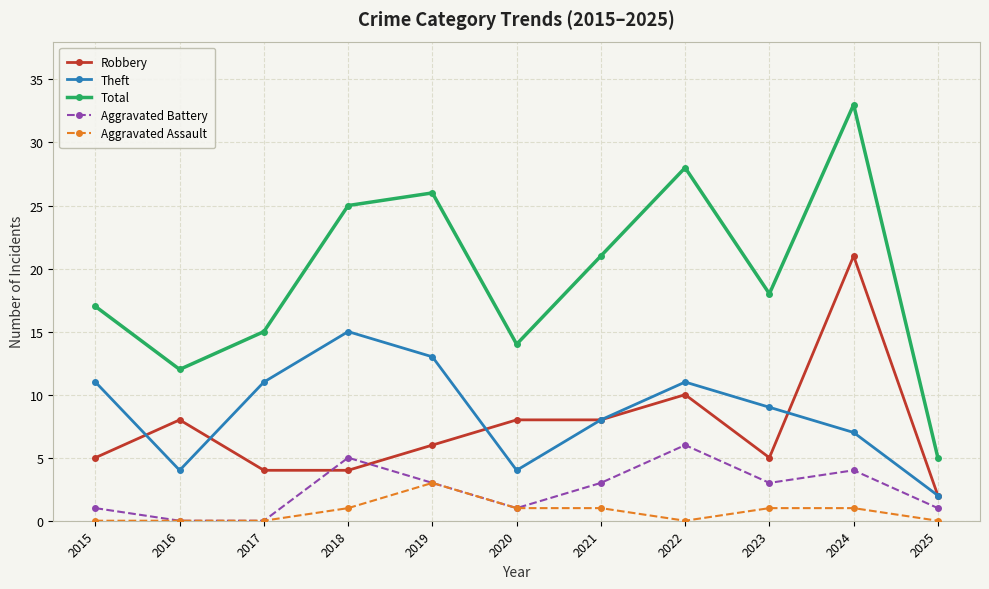

What is the total value across all series at 2019?

51